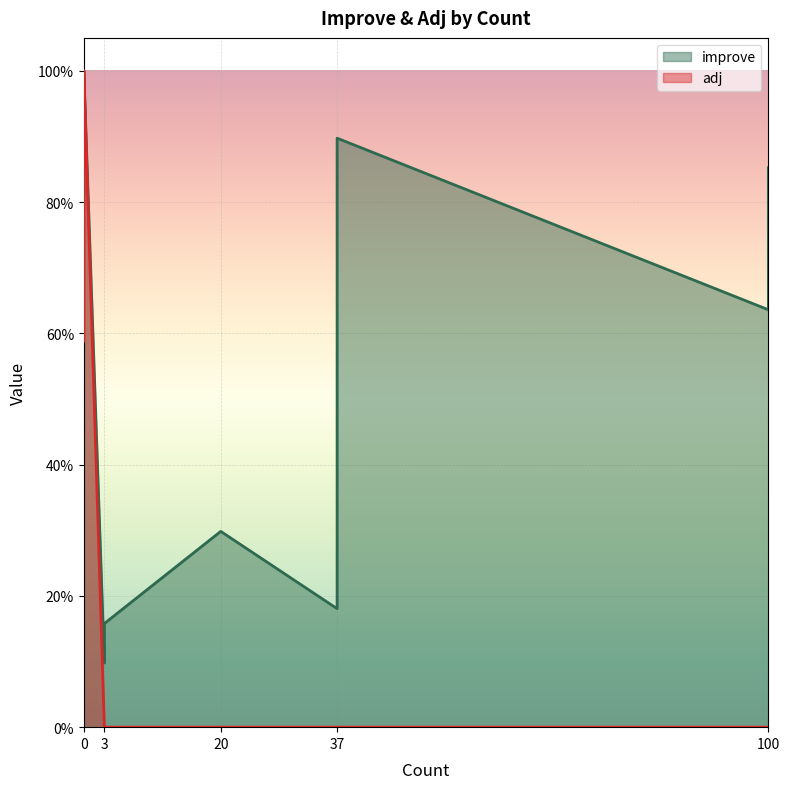

True or false: improve has more than 2 points higher than both neighbors.

False